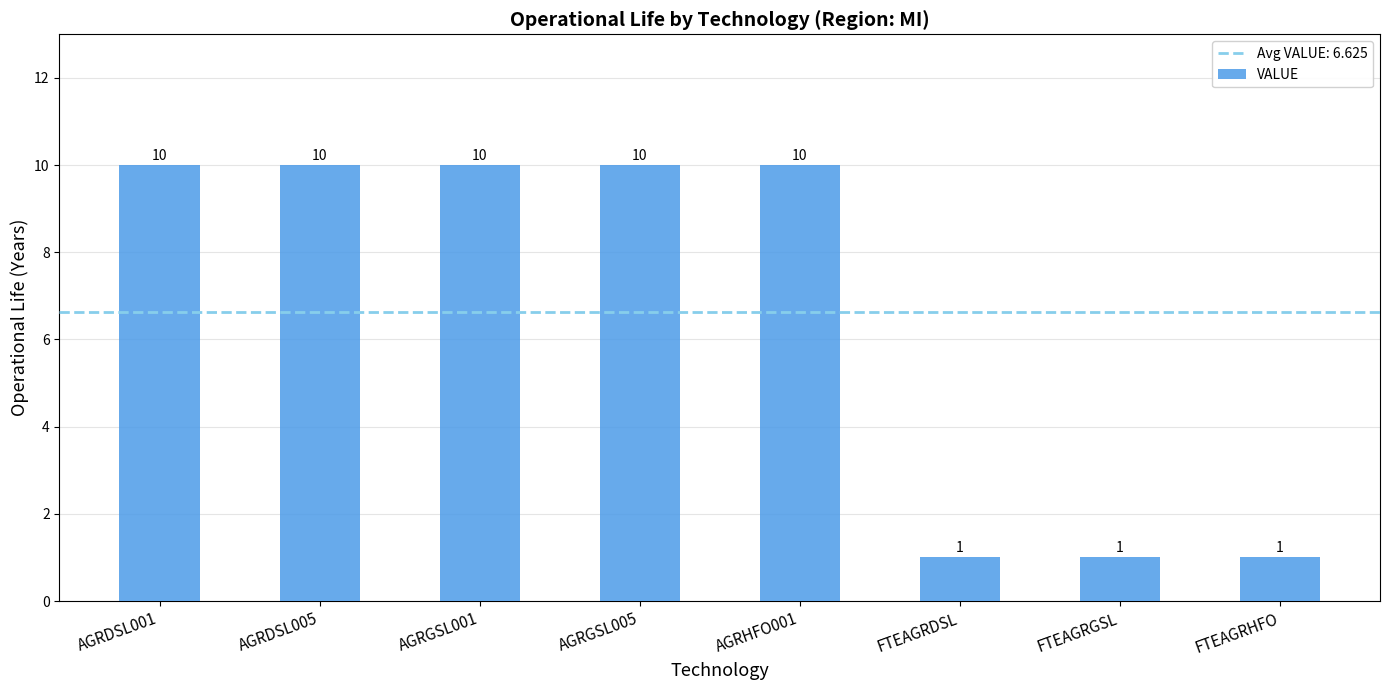

True or false: the data shows 10 at AGRGSL005.

True